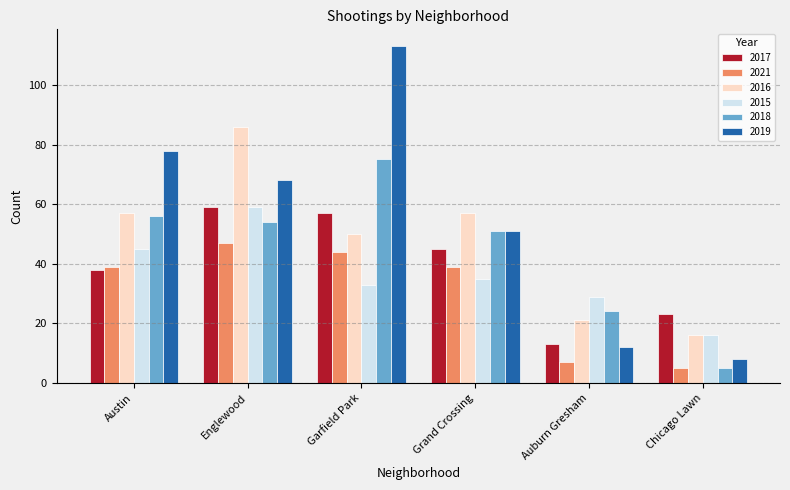

How many groups of bars are there?

6